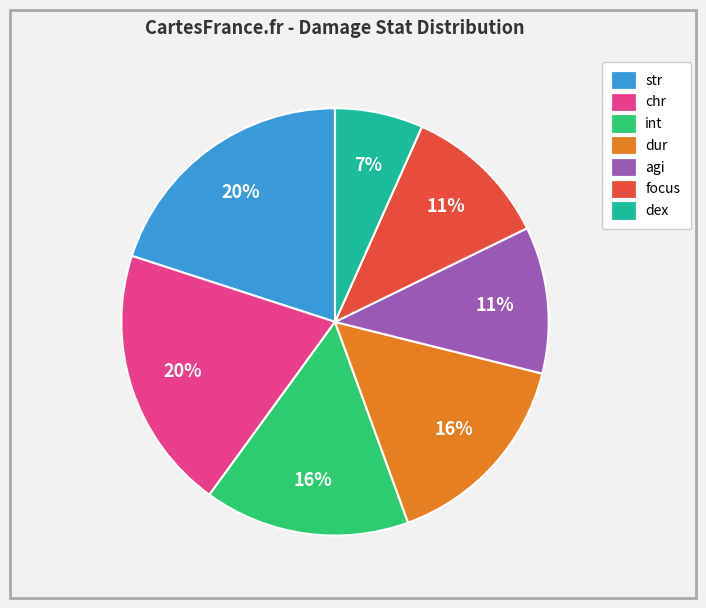

Is there any slice that represents more than half of the pie?

No